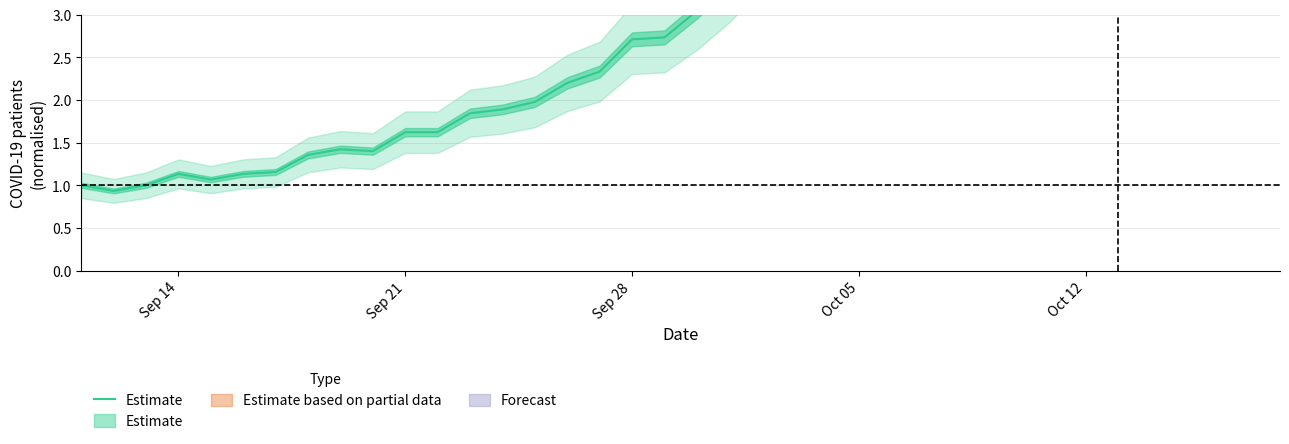

Count the number of values greater than 1.

22